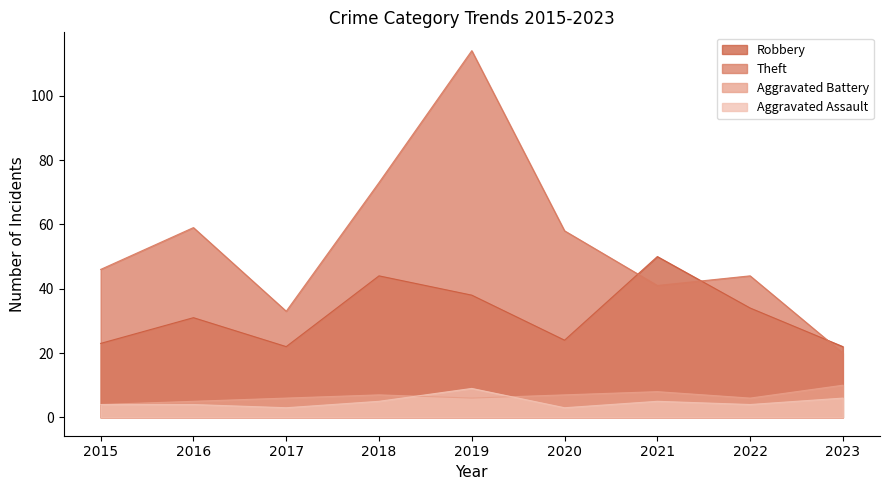

How many interior local valleys does the Aggravated Battery series have?

2